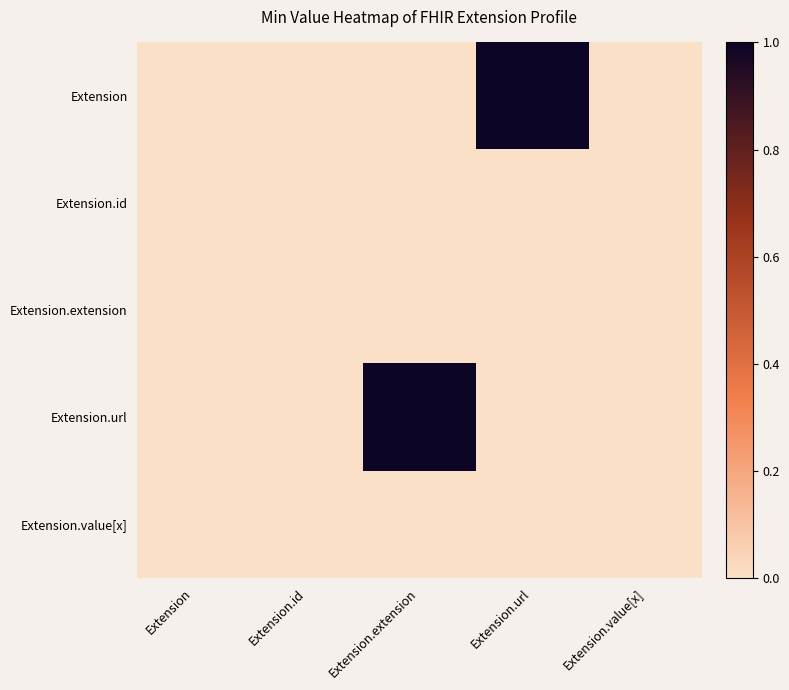

Reading right to left, list all the values displayed in this chart.

Extension: Extension.value[x]=0	Extension.url=1	Extension.extension=0	Extension.id=0	Extension=0
Extension.id: Extension.value[x]=0	Extension.url=0	Extension.extension=0	Extension.id=0	Extension=0
Extension.extension: Extension.value[x]=0	Extension.url=0	Extension.extension=0	Extension.id=0	Extension=0
Extension.url: Extension.value[x]=0	Extension.url=0	Extension.extension=1	Extension.id=0	Extension=0
Extension.value[x]: Extension.value[x]=0	Extension.url=0	Extension.extension=0	Extension.id=0	Extension=0